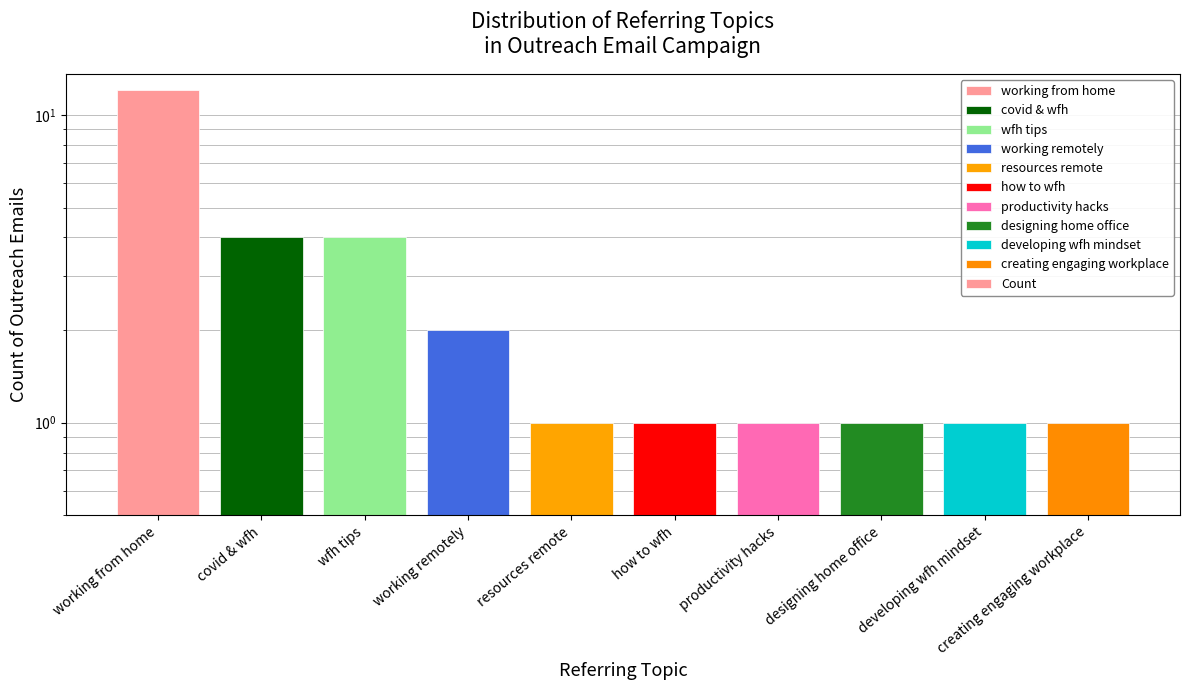

What is the label of the 3rd bar from the right?

designing home office